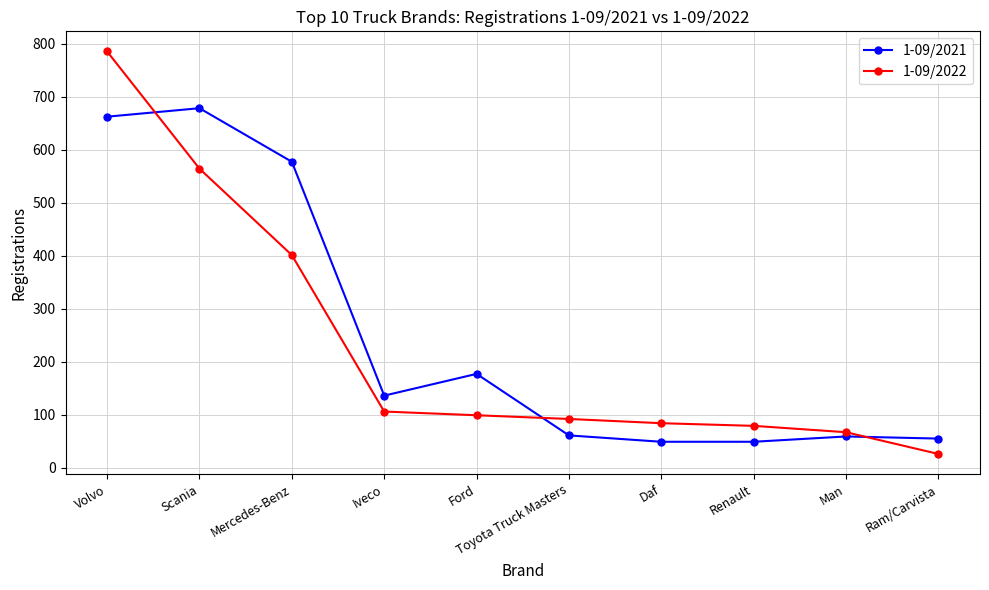

At how many categories does at least one series exceed 670?

2